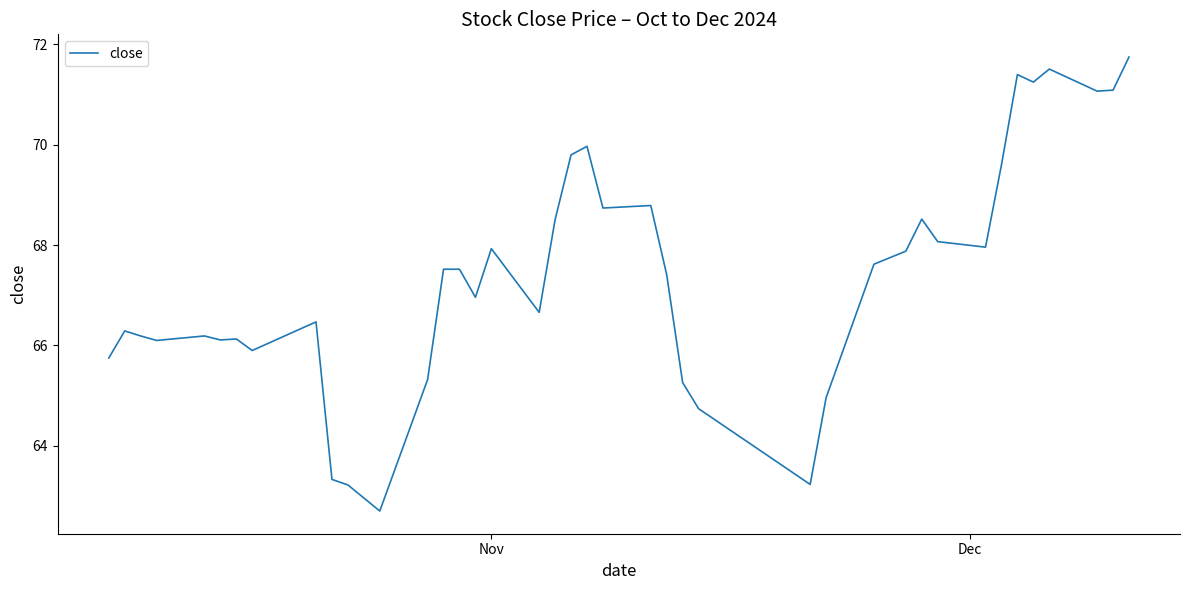

What is the minimum value shown in the chart?

62.7